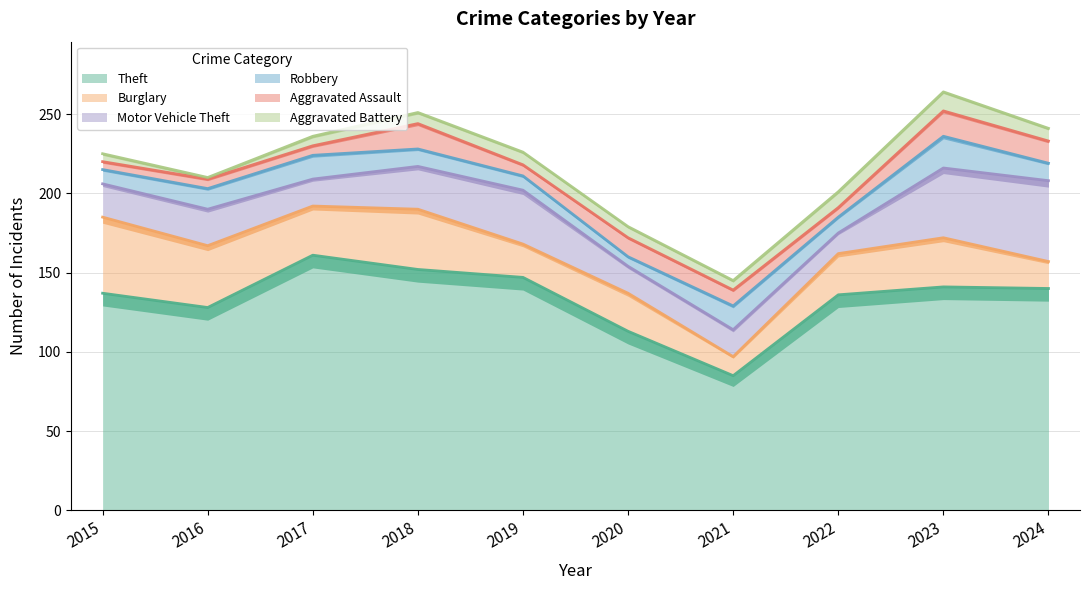

How many lines are shown in the chart?

6